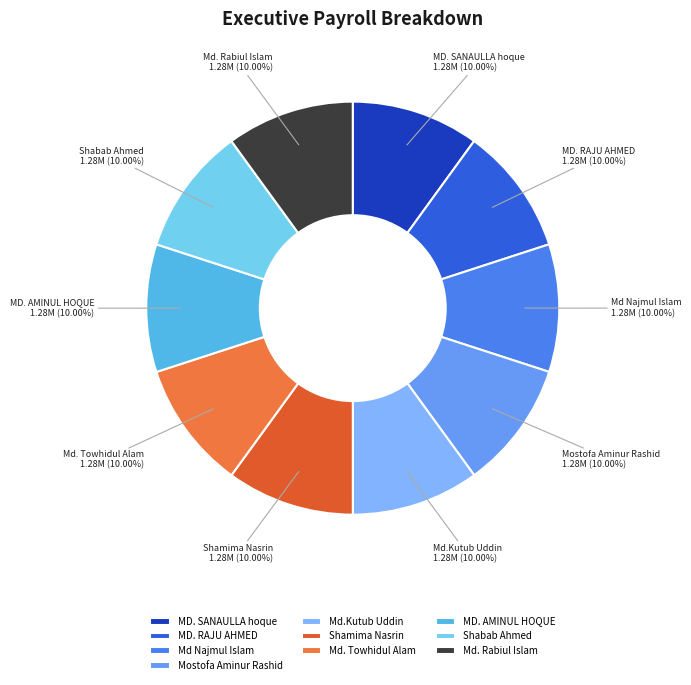

Does Md. Rabiul Islam account for over 50% of the chart?

No